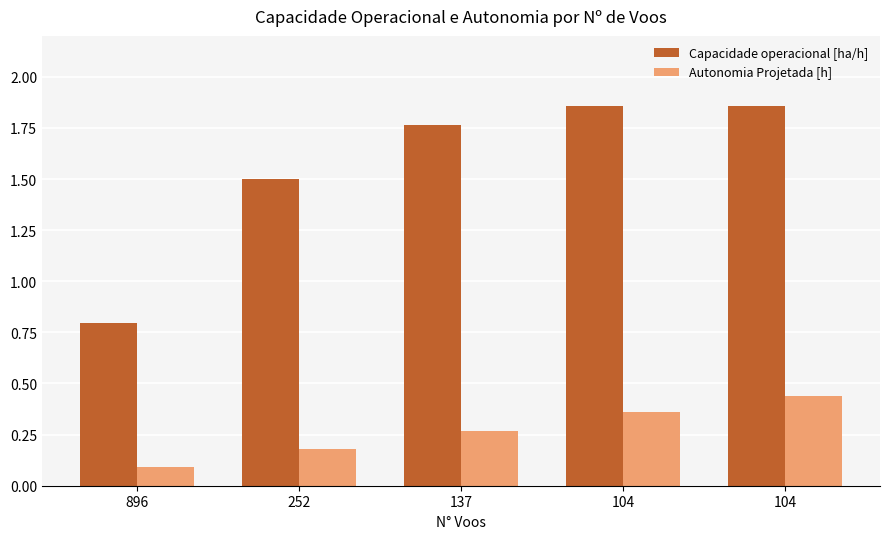

Reading left to right, what are all the values shown in this chart?

Capacidade operacional [ha/h]: 896=0.8	252=1.5	137=1.8	104=1.9	104=1.9
Autonomia Projetada [h]: 896=0.1	252=0.2	137=0.3	104=0.4	104=0.4